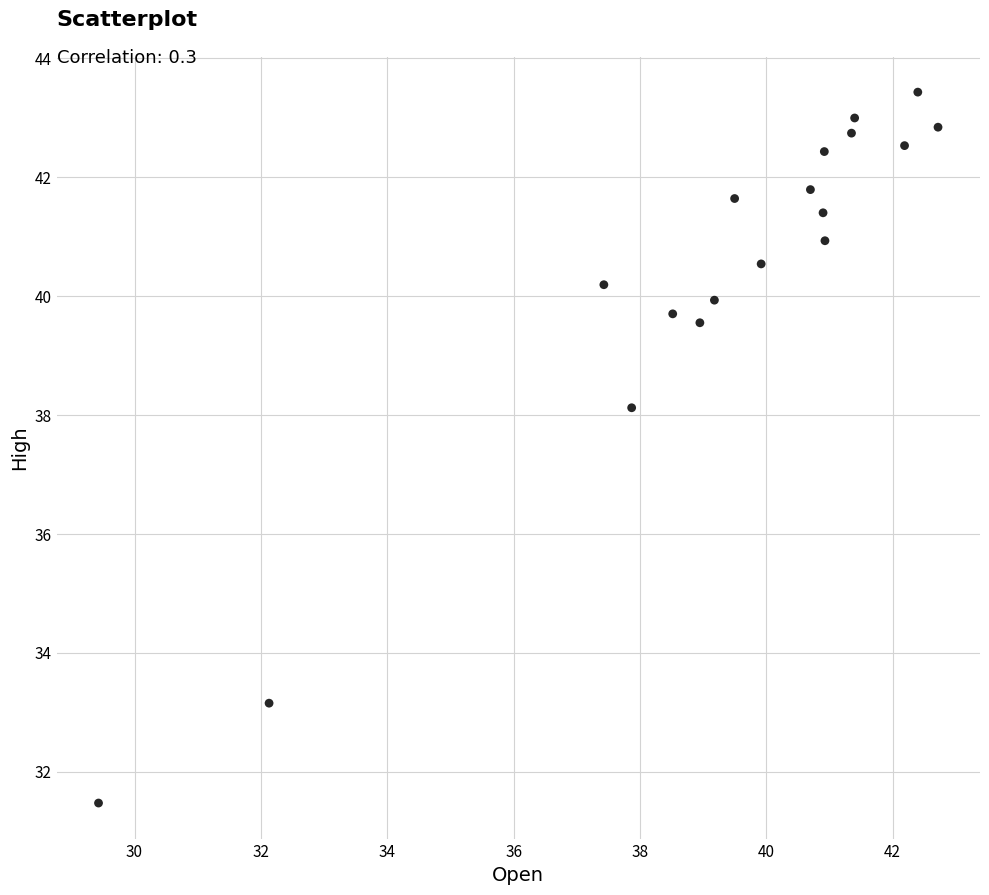

What is the range of X values (max minus min)?

13.3